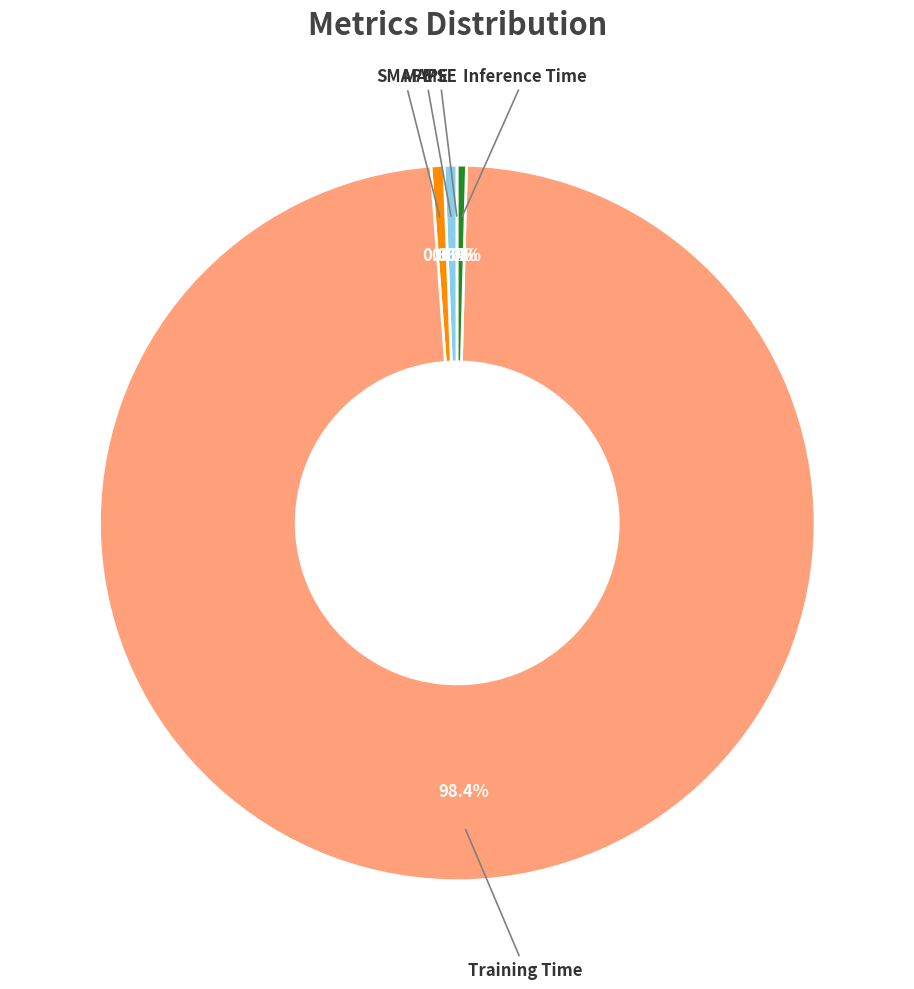

Does any single category account for the majority?

Yes